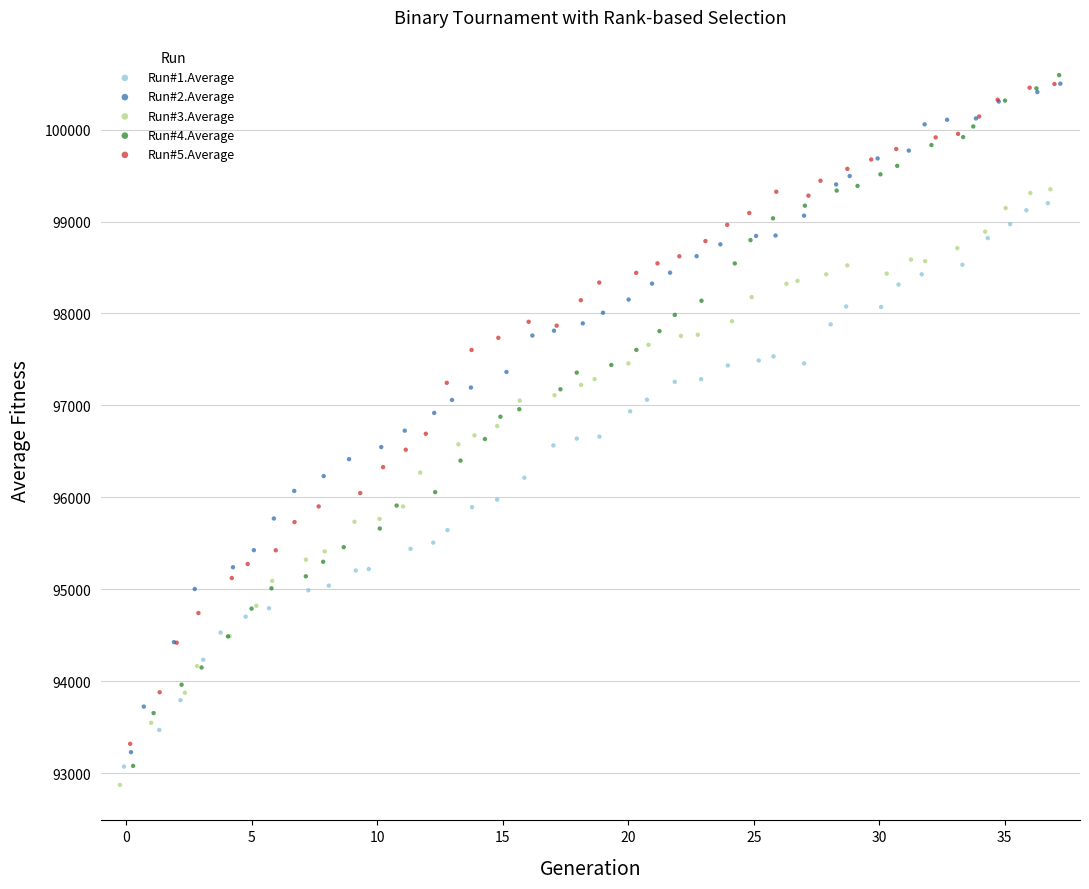

Which series has the largest Y range (max minus min)?

Run#4.Average